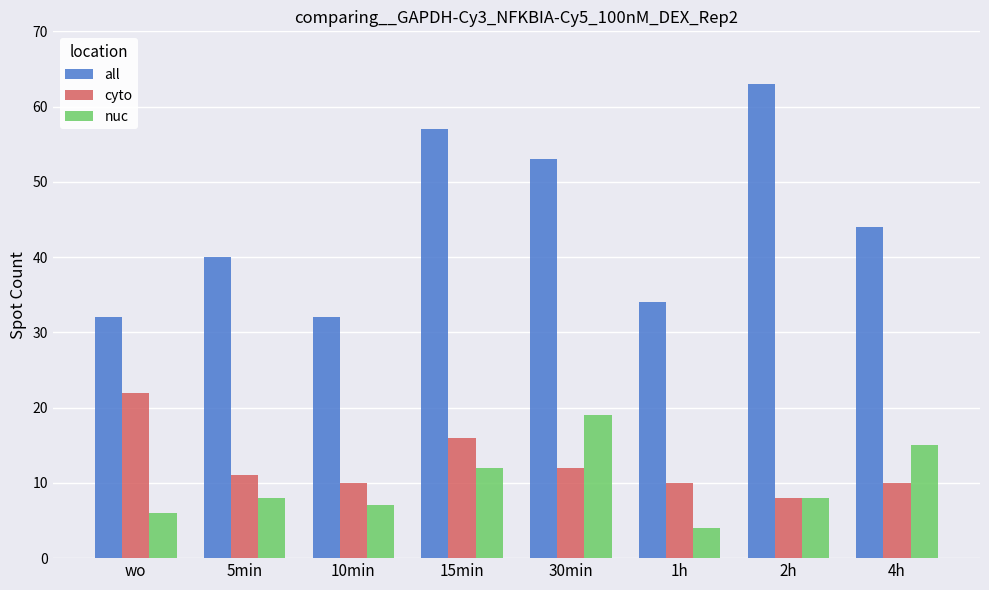

Are the bars grouped side by side (vs. stacked)?

Yes